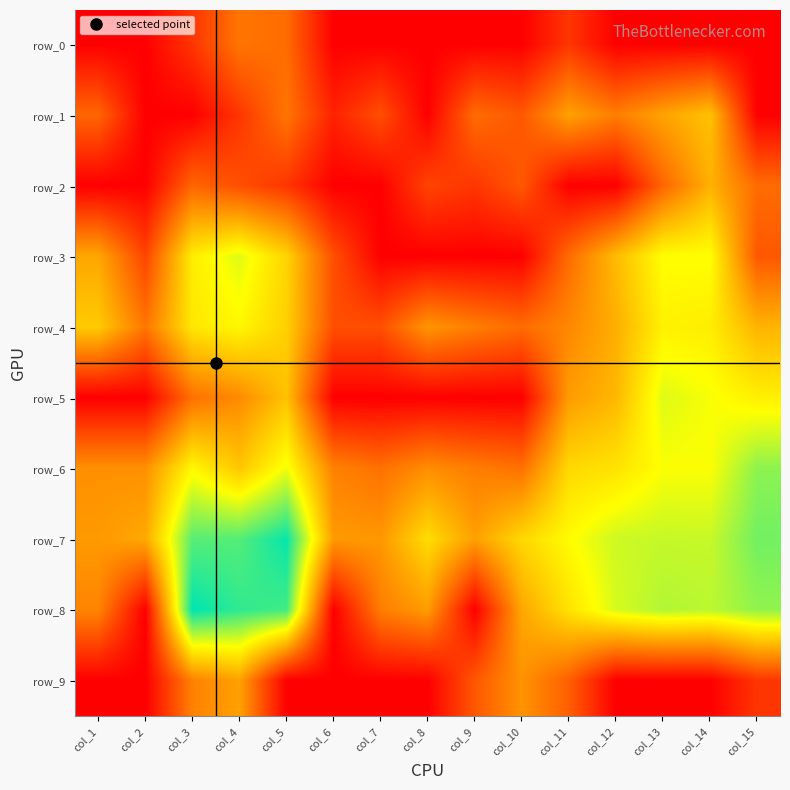

True or false: row_8 has a value of 7.8 at col_3.

True